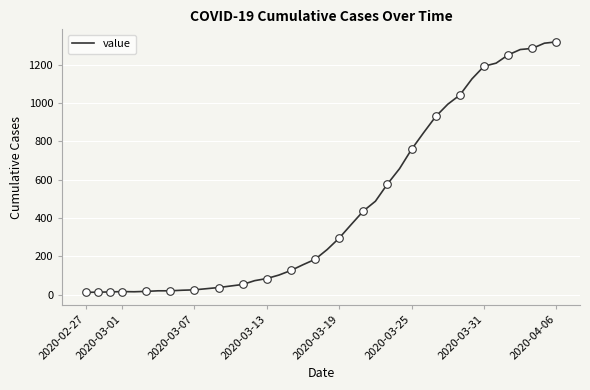

What is the maximum value shown in the chart?

1319